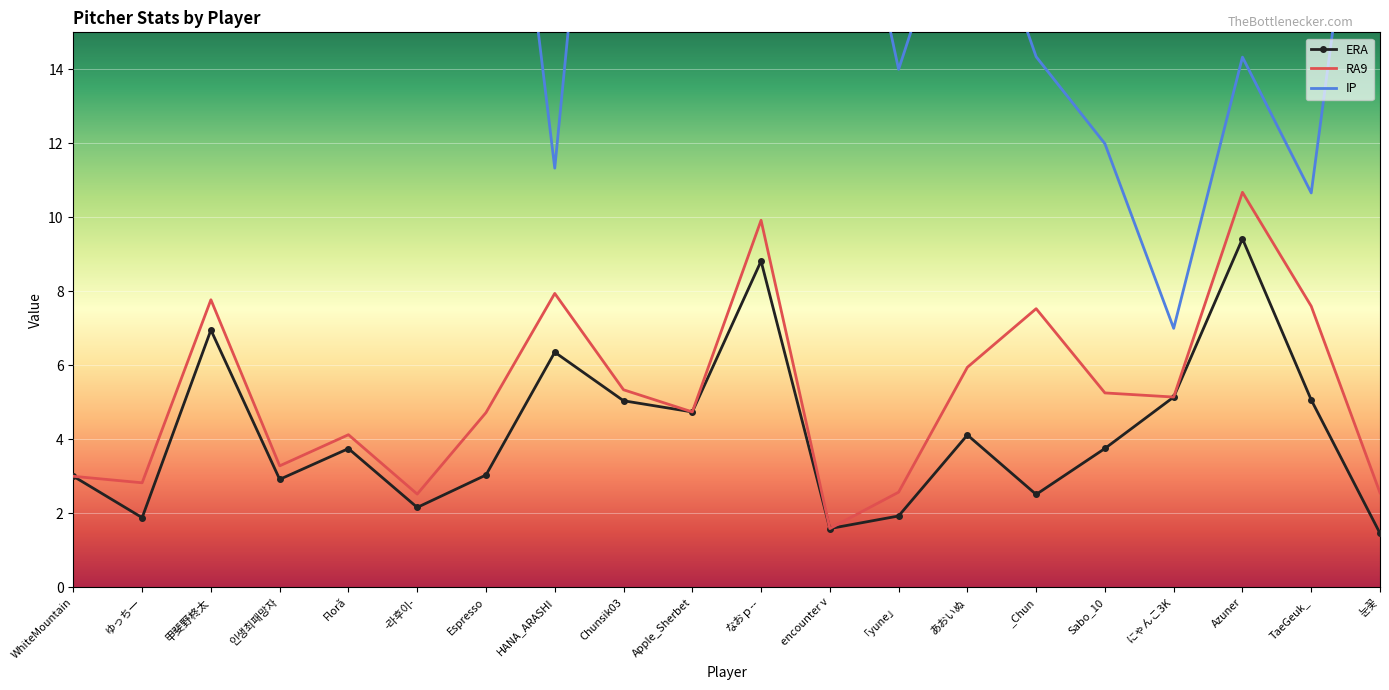

What is the difference between the ERA values at TaeGeuk_ and HANA_ARASHI?

1.3